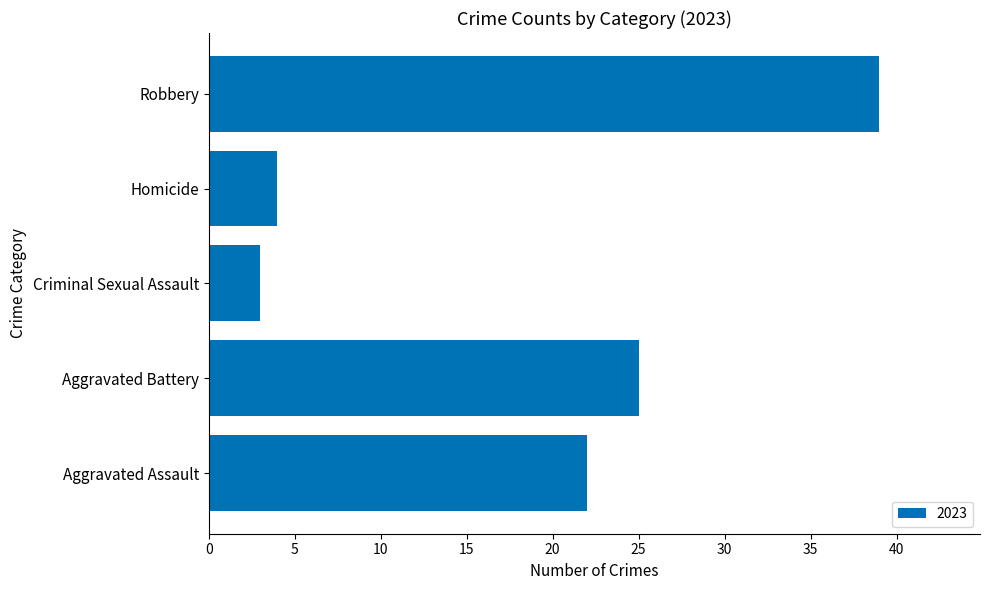

What is the difference between the second highest and second lowest values?

21